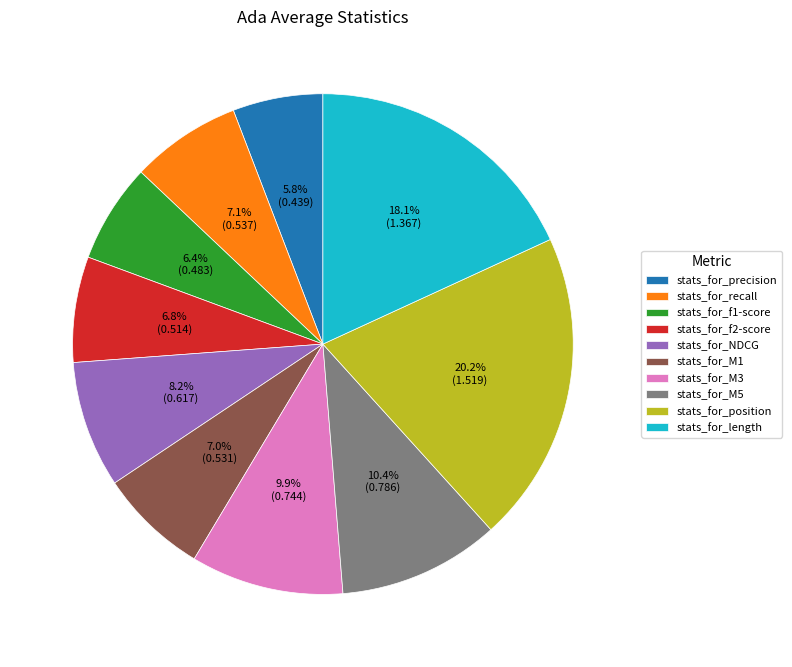

To the nearest percent, what is the combined percentage of stats_for_recall and stats_for_f1-score?

14%